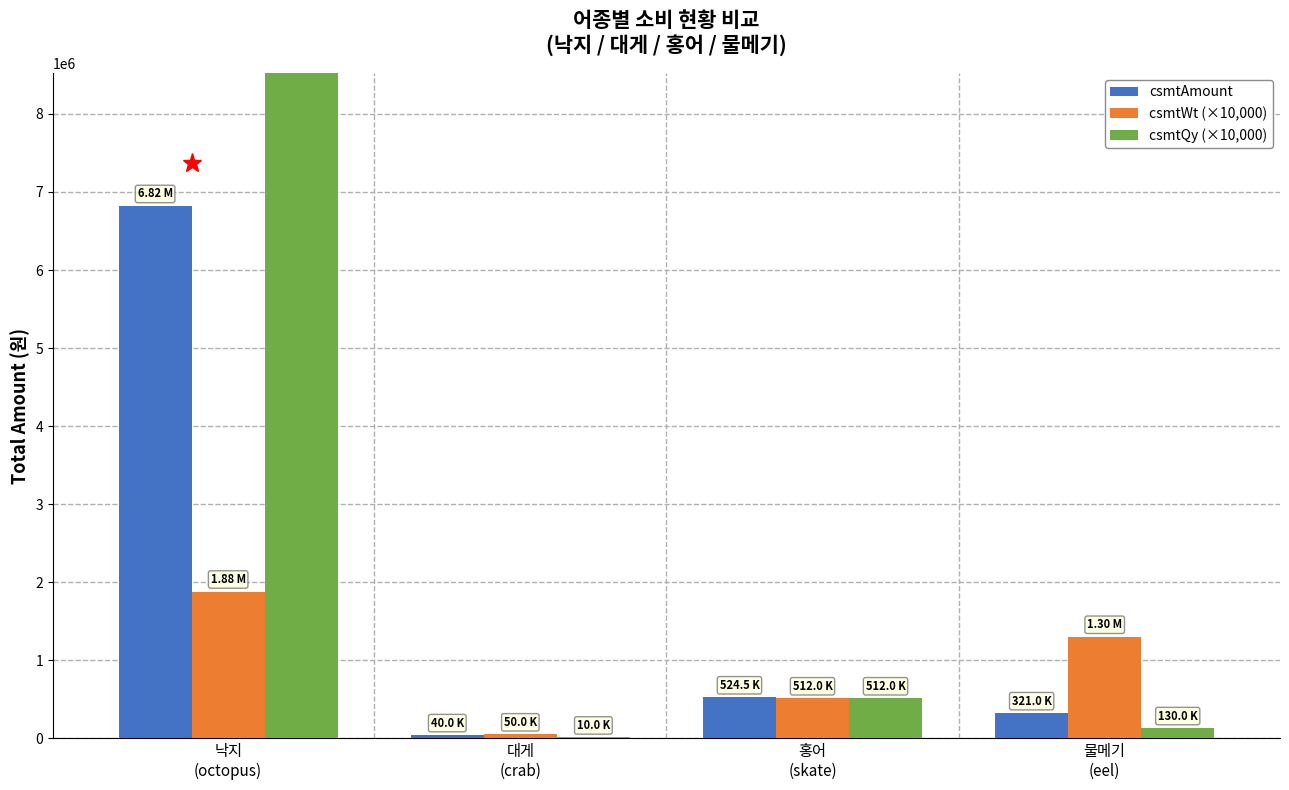

Rank the series by their average value, from highest to lowest.

csmtQy (×10,000), csmtAmount, csmtWt (×10,000)